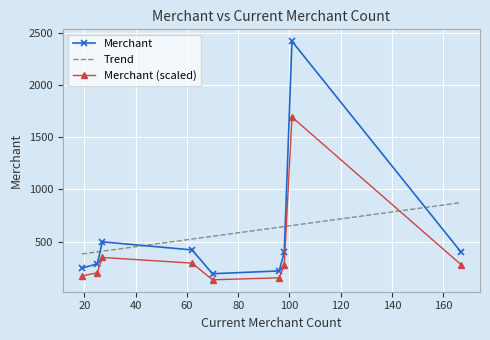

What is the ratio of the value at 62 to the value at 167?

1.1